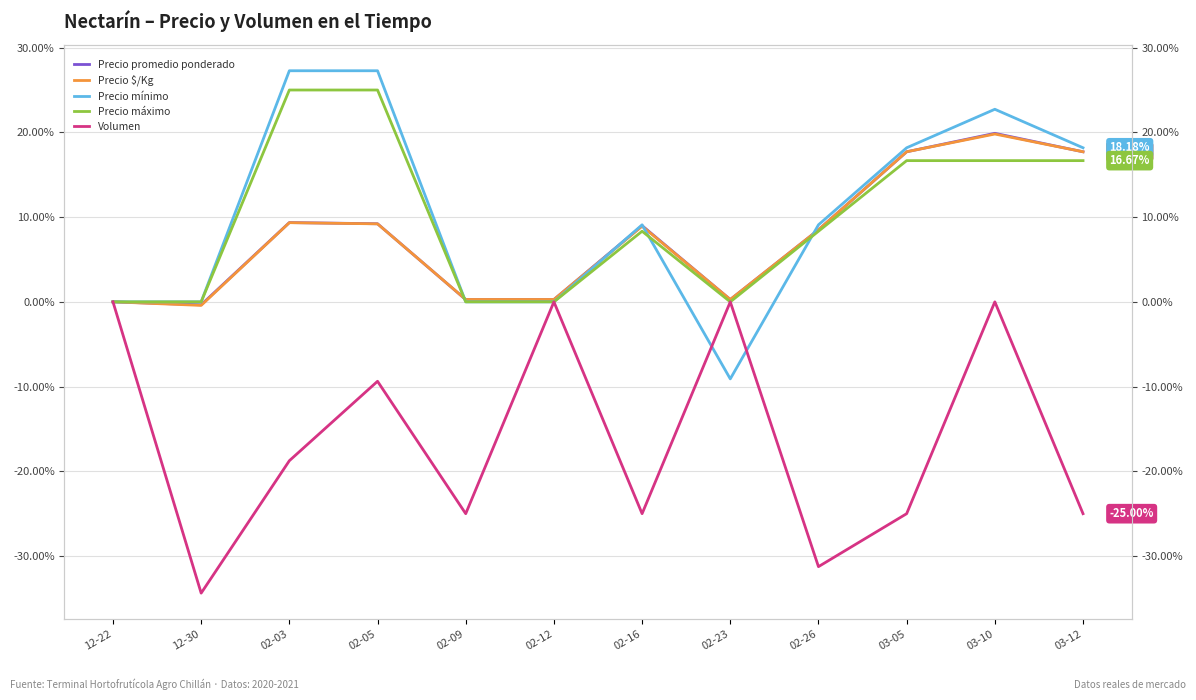

At which label does Precio mínimo first exceed 9?

02-03